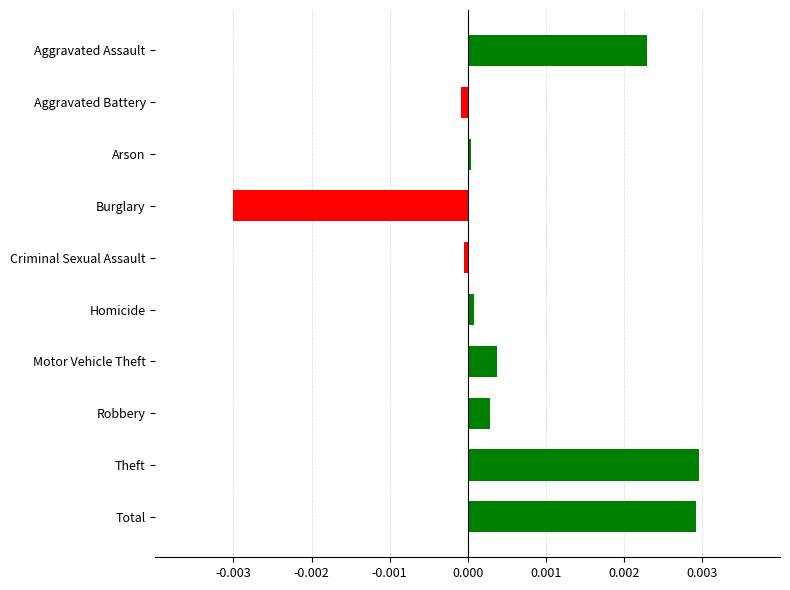

Which has a higher value, Aggravated Battery or Homicide?

Homicide